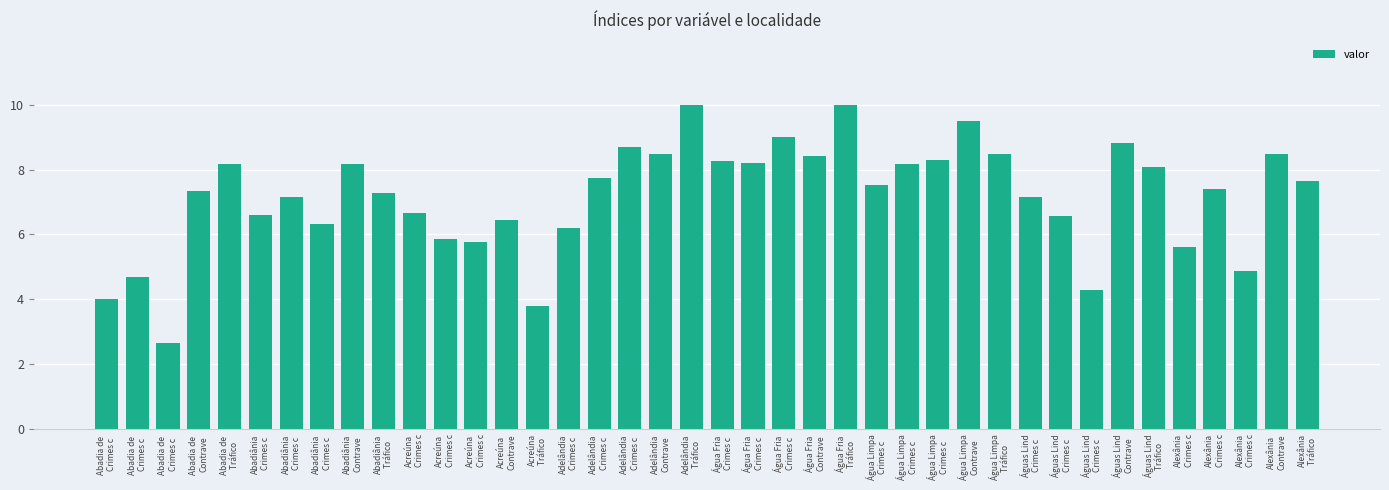

Rank the categories by value from lowest to highest.

Abadia de 
Crimes c, Acreúna
Tráfico , Abadia de 
Crimes c, Águas Lind
Crimes c, Abadia de 
Crimes c, Alexânia
Crimes c, Alexânia
Crimes c, Acreúna
Crimes c, Acreúna
Crimes c, Adelândia
Crimes c, Abadiânia
Crimes c, Acreúna
Contrave, Águas Lind
Crimes c, Abadiânia
Crimes c, Acreúna
Crimes c, Abadiânia
Crimes c, Águas Lind
Crimes c, Abadiânia
Tráfico , Abadia de 
Contrave, Alexânia
Crimes c, Água Limpa
Crimes c, Alexânia
Tráfico , Adelândia
Crimes c, Águas Lind
Tráfico , Abadiânia
Contrave, Água Limpa
Crimes c, Abadia de 
Tráfico , Água Fria 
Crimes c, Água Fria 
Crimes c, Água Limpa
Crimes c, Água Fria 
Contrave, Adelândia
Contrave, Água Limpa
Tráfico , Alexânia
Contrave, Adelândia
Crimes c, Águas Lind
Contrave, Água Fria 
Crimes c, Água Limpa
Contrave, Adelândia
Tráfico , Água Fria 
Tráfico 